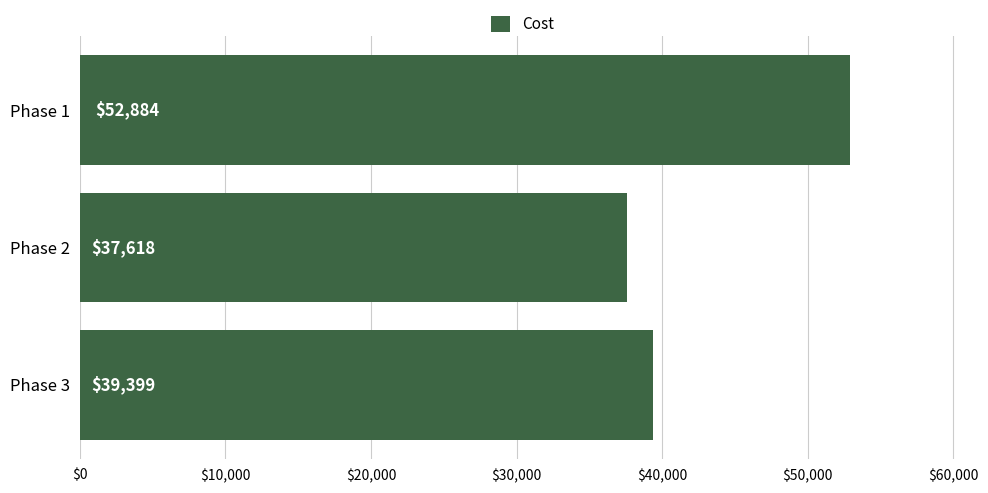

What is the difference between the maximum and minimum values?

15266